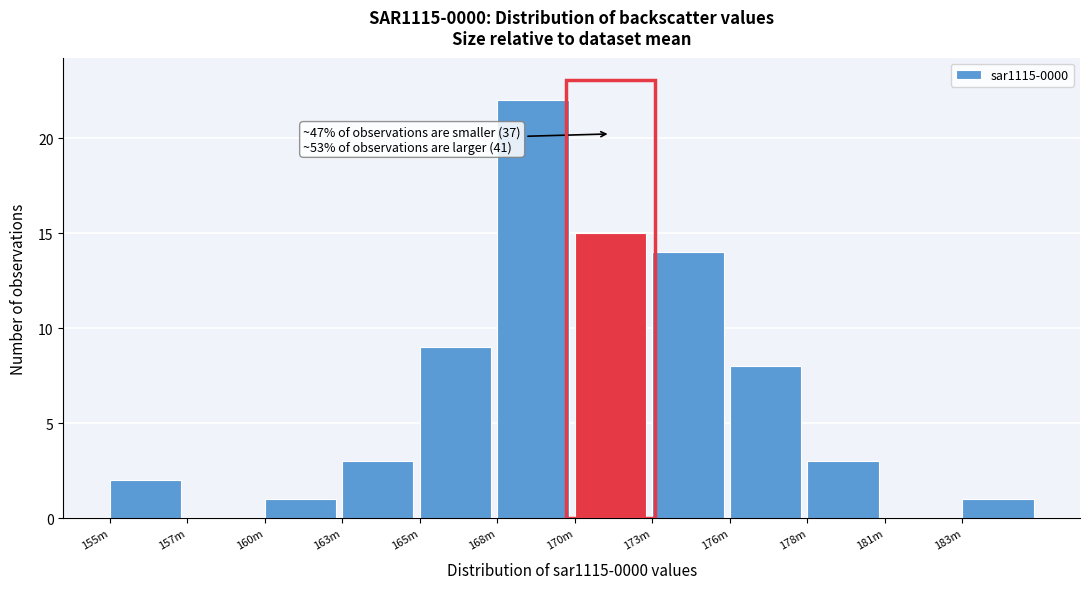

Reading left to right, extract all data points from this chart.

155m=2	157m=0	160m=1	163m=3	165m=9	168m=22	170m=15	173m=14	176m=8	178m=3	181m=0	183m=1